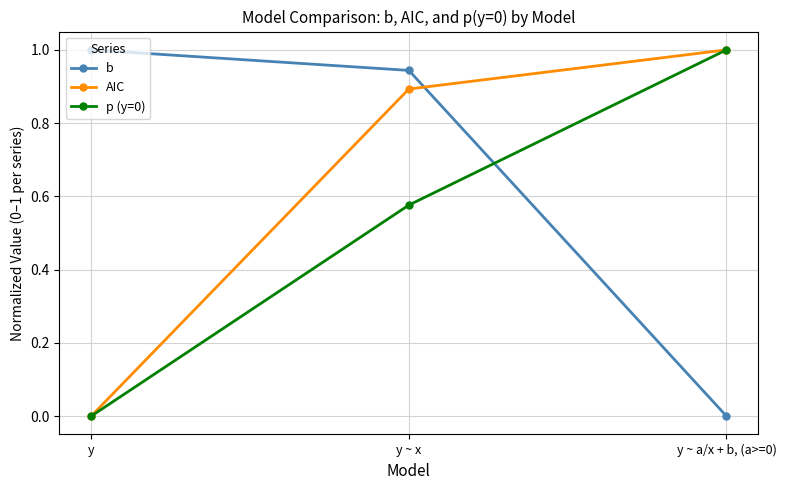

Which series has the largest total across all categories?

b